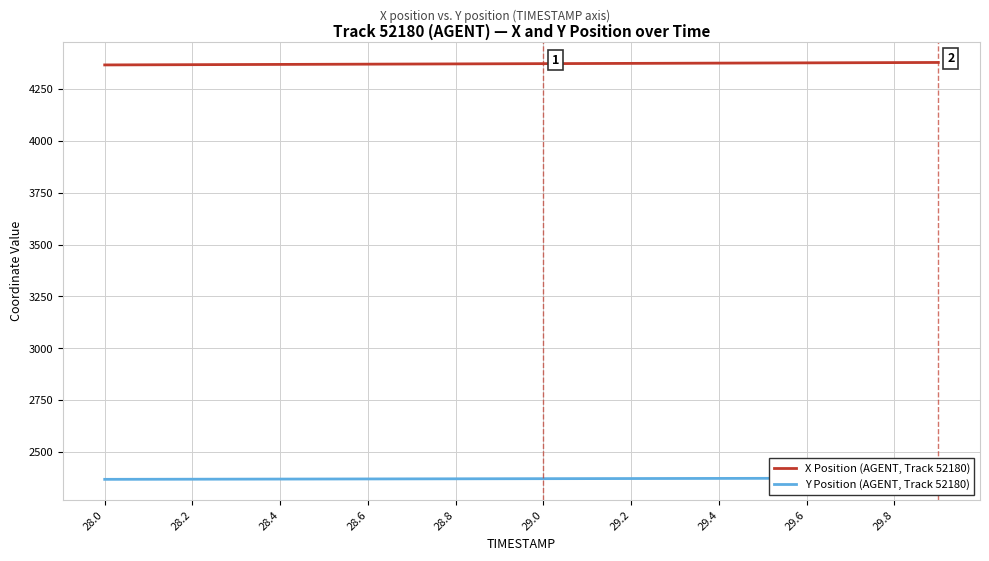

What are all the series names shown in the legend?

X Position (AGENT, Track 52180), Y Position (AGENT, Track 52180)